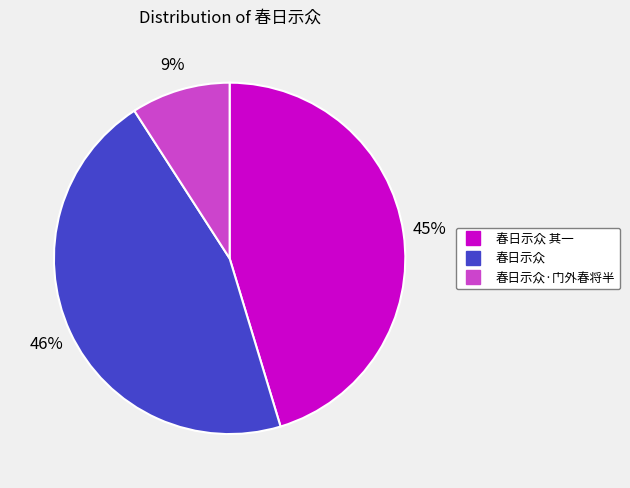

To the nearest percent, what is the average slice percentage?

33%